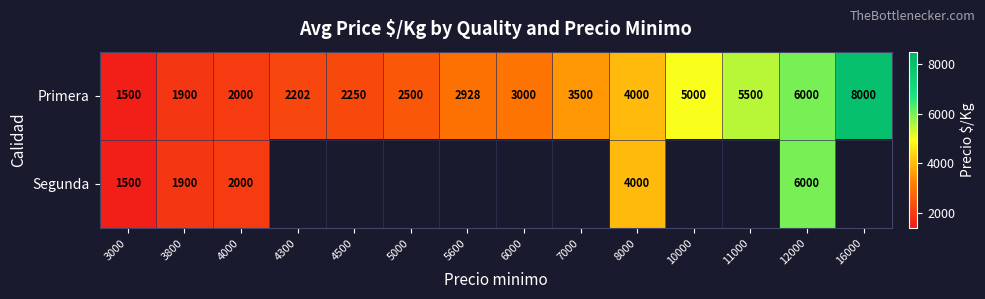

At how many categories does at least one series exceed 5523?

2